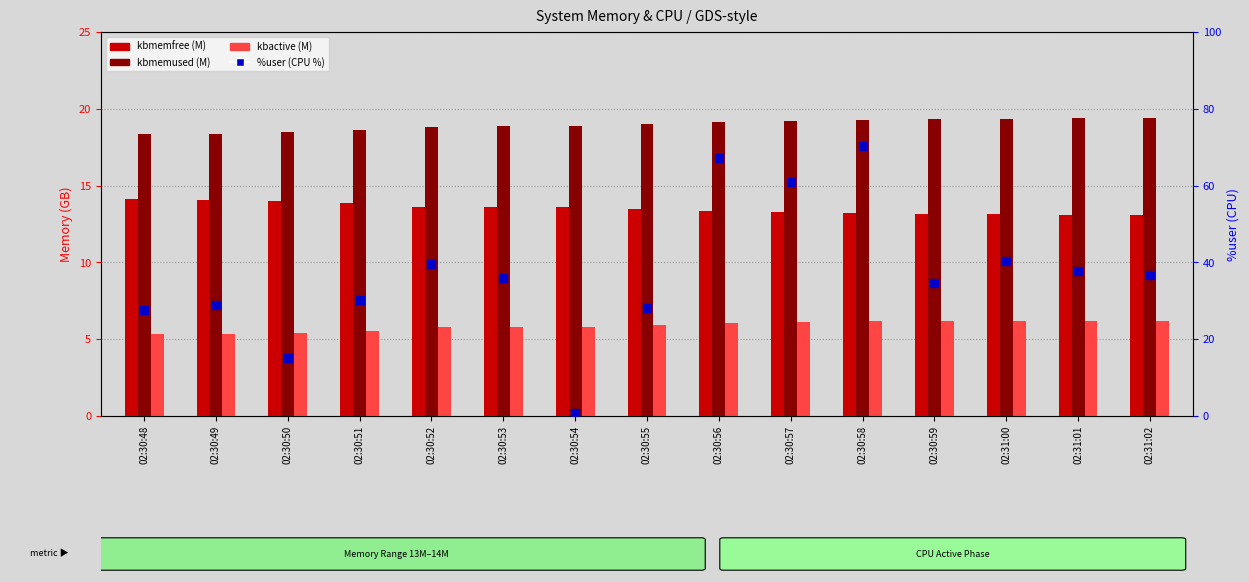

Is the value of %user at 02:30:51 greater than the value of kbactive (M) at 02:30:53?

Yes